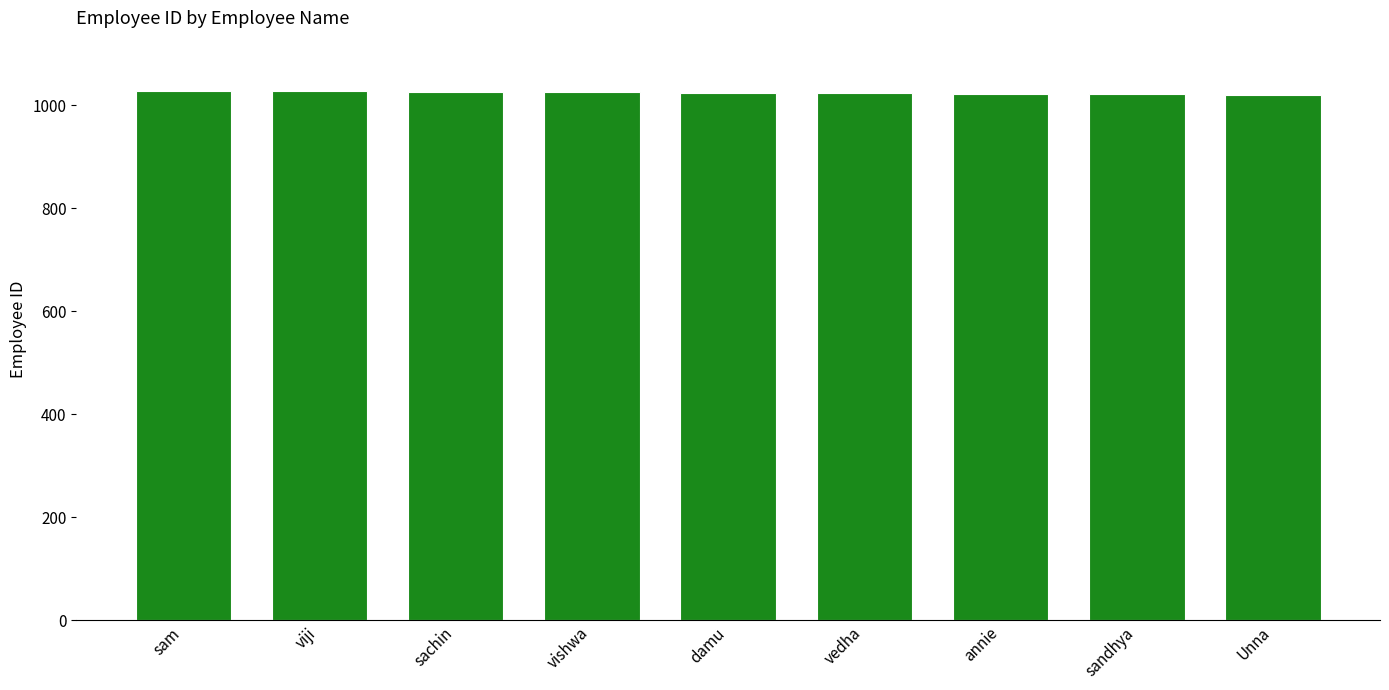

How many bars are there in total?

9